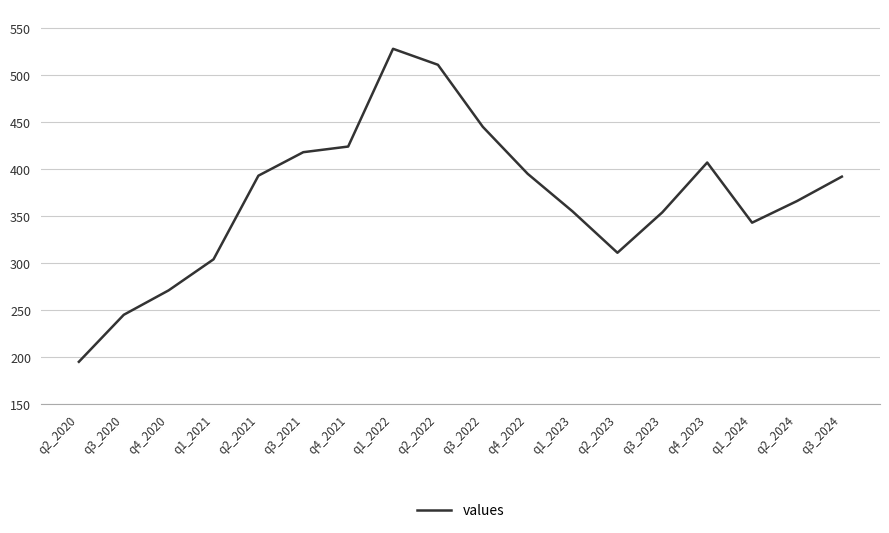

Read the value at q1_2023.

355